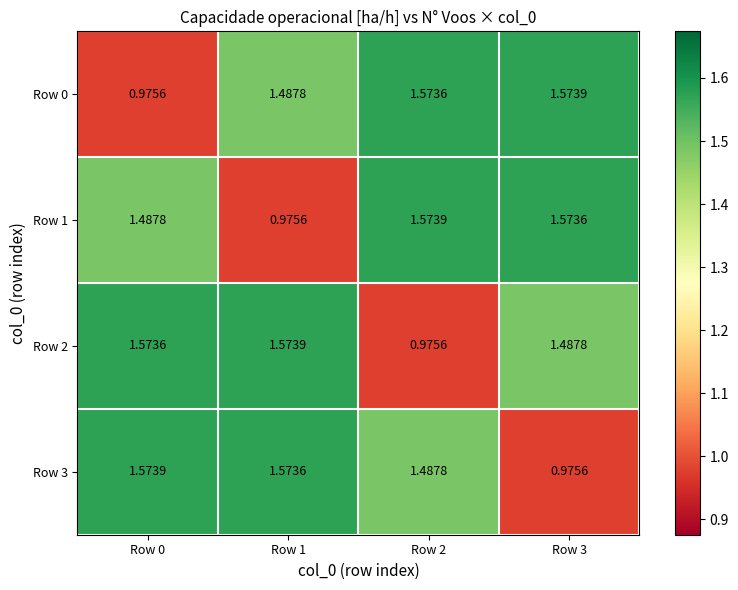

At which category does the chart reach its peak across all series?

Row 3